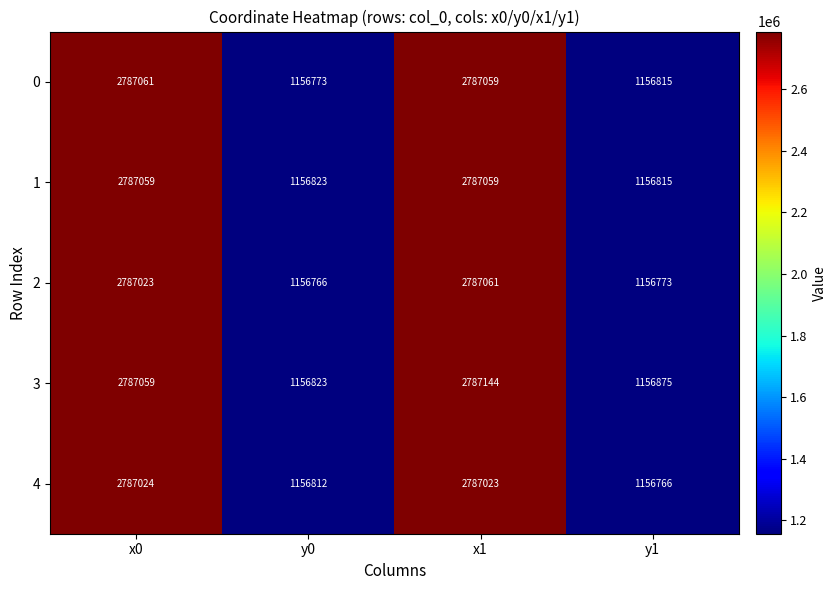

What is the average value of the 4 series?

1971906